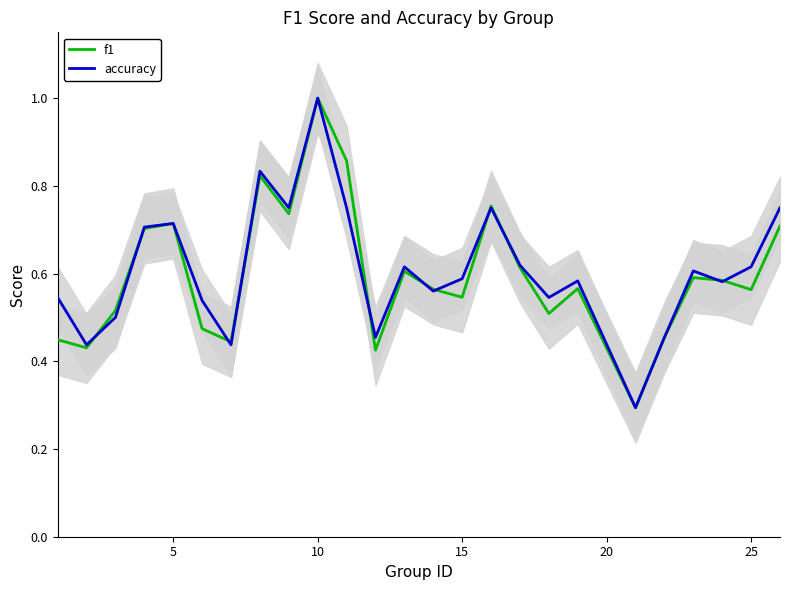

At which label does accuracy reach its peak?

10